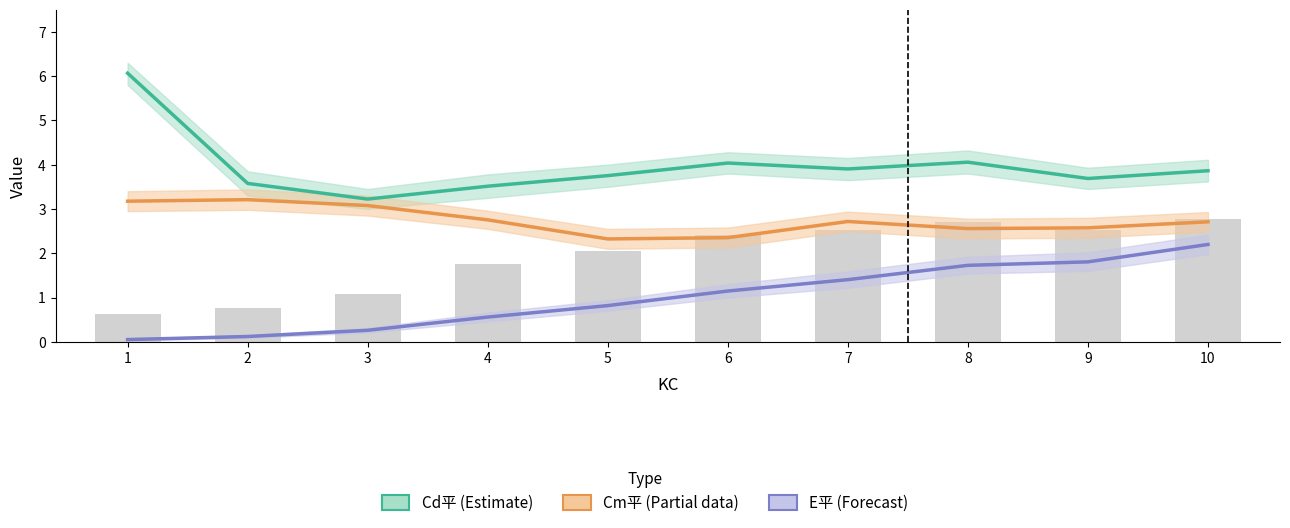

Where is E平 (Forecast) nearest to the value 1?

6